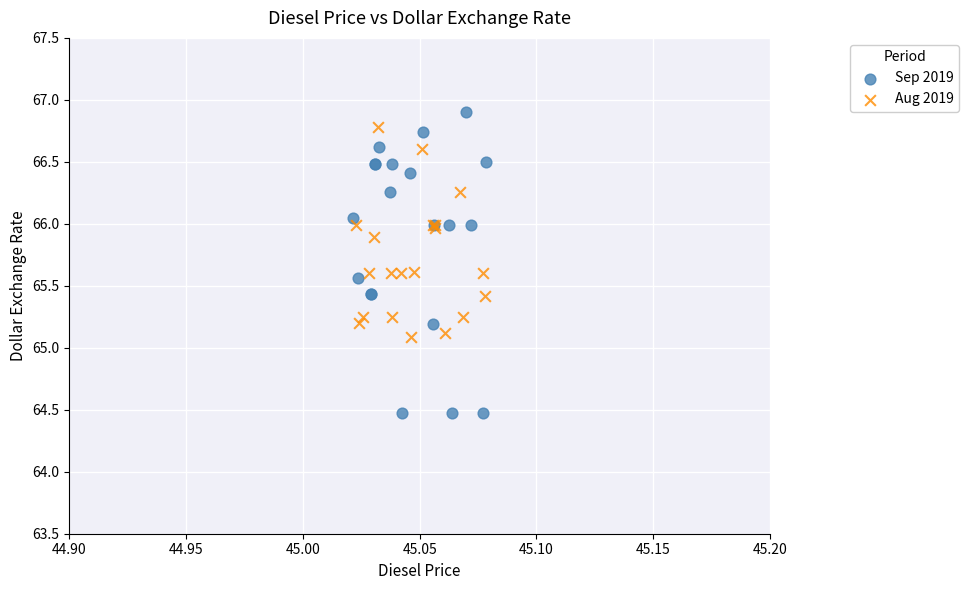

Which series reaches the minimum Y coordinate?

Sep 2019